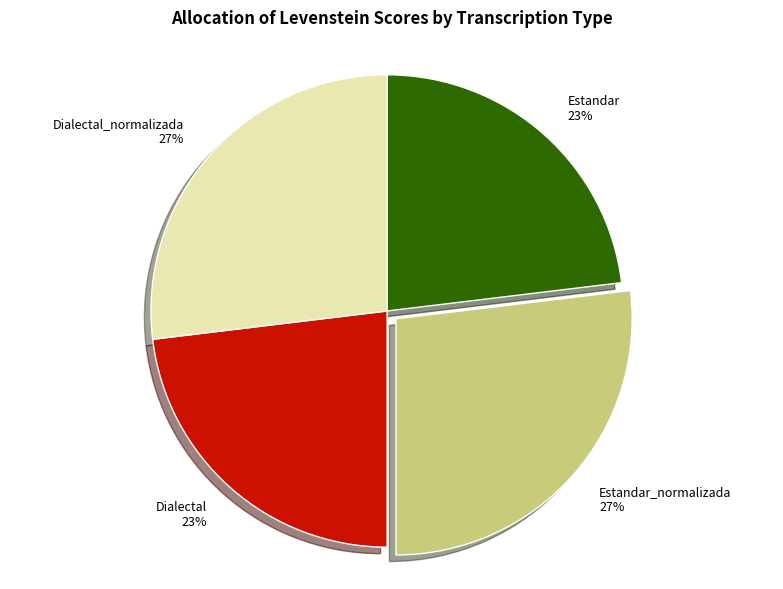

Which has a higher value, Estandar_normalizada or Dialectal?

Estandar_normalizada